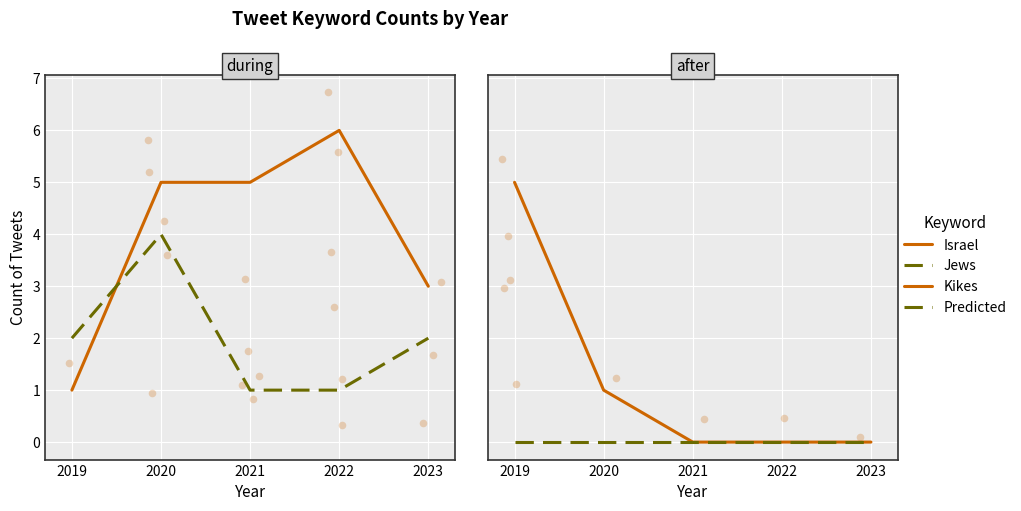

At which category is the sum across all series the highest?

2020